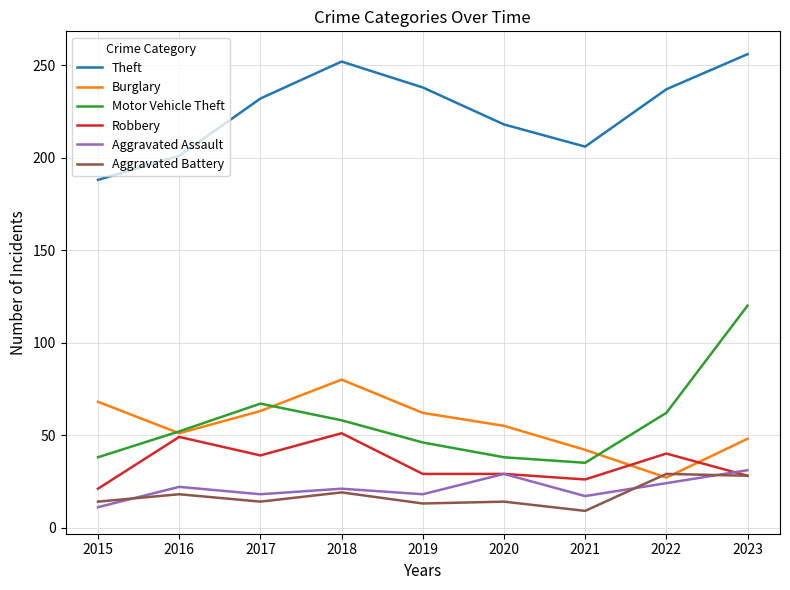

Where is Theft nearest to the value 222?

2020